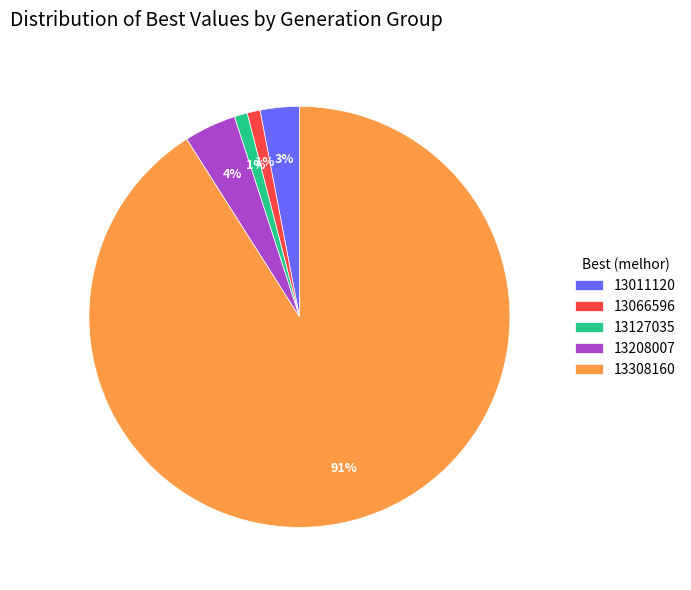

To the nearest percent, what is the average slice percentage?

20%